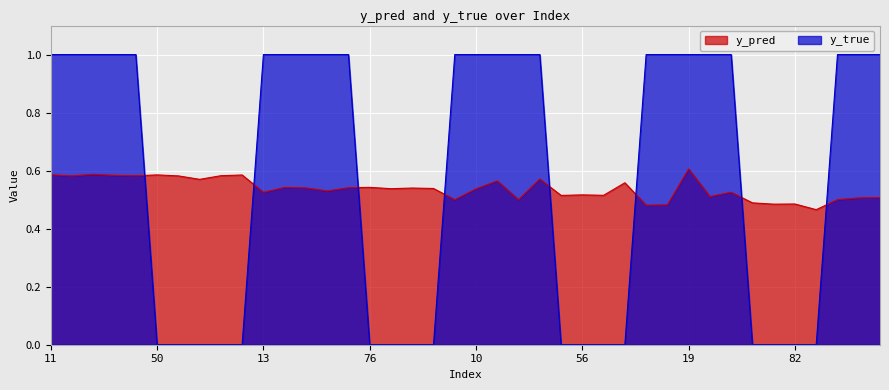

Between 33 and 13, which is larger?

33